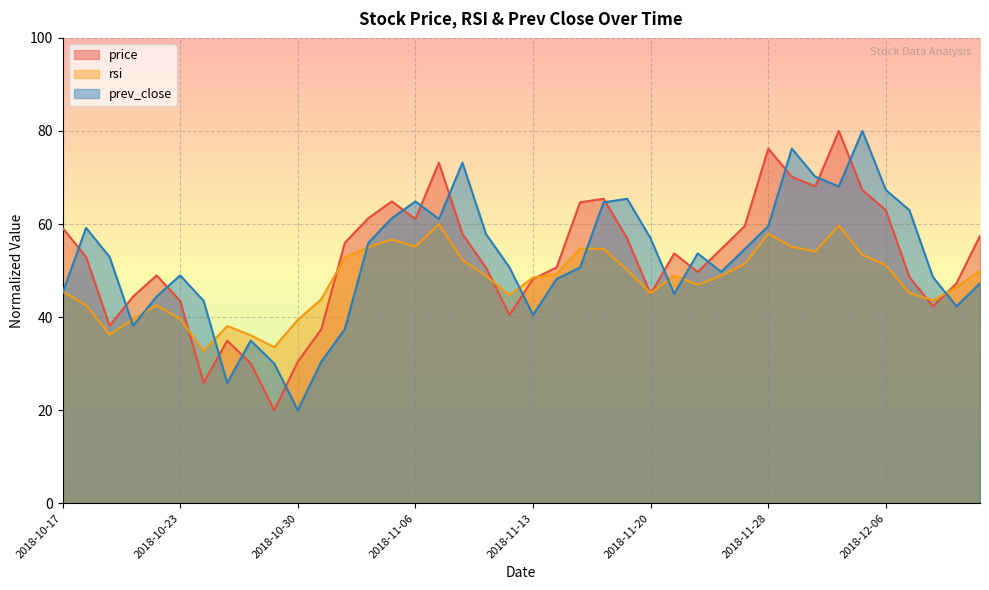

The prev_close series shows 64.9 at 2018-11-06. True or false?

True